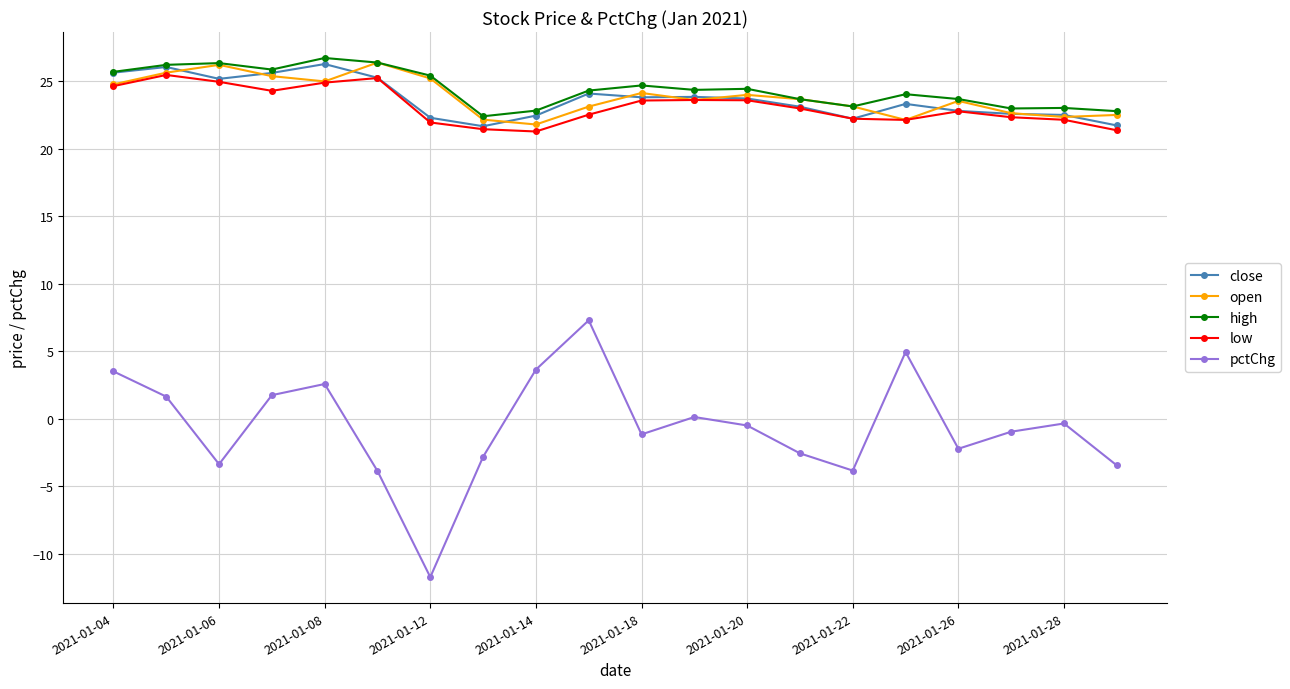

True or false: open and close cross at least once.

True